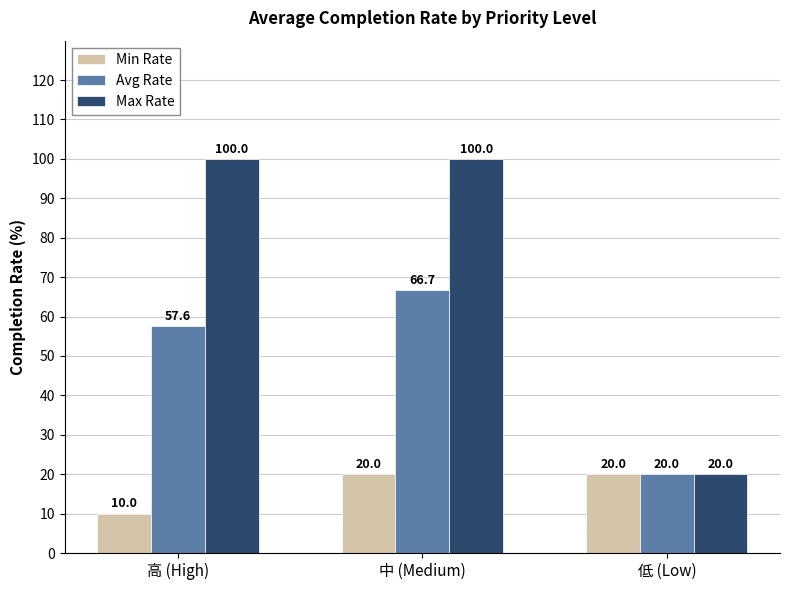

How many distinct data groups are displayed?

3